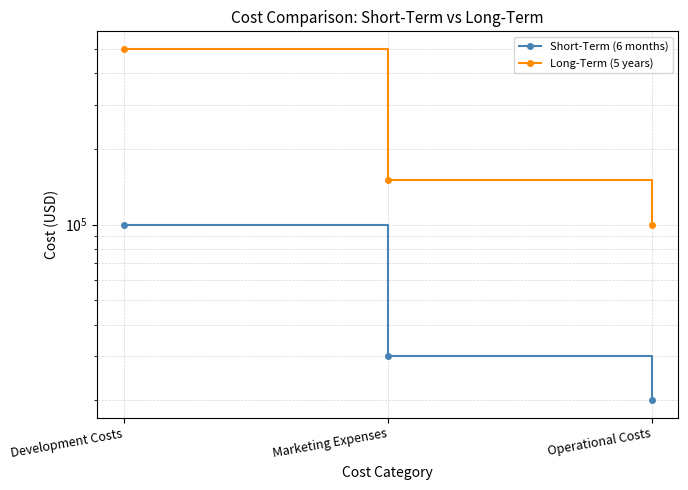

What is the lowest value of the Short-Term (6 months) series?

20000